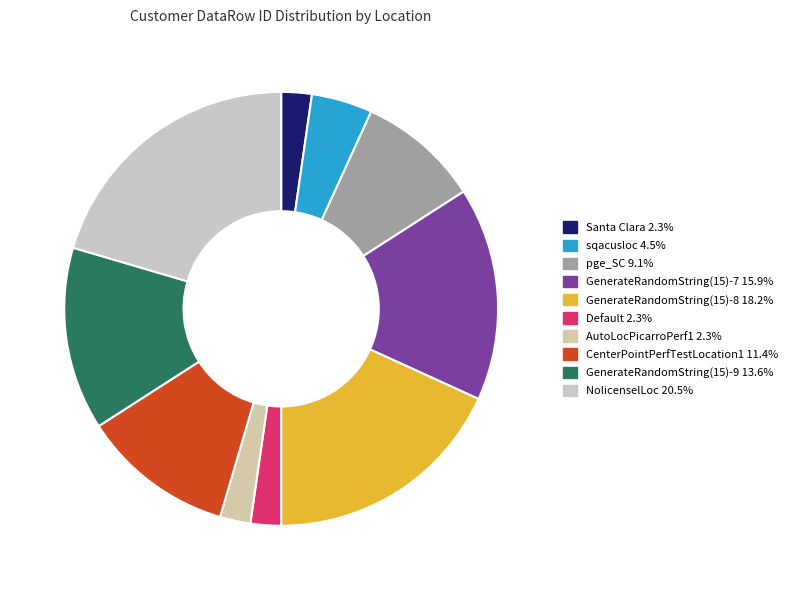

The GenerateRandomString(15)-8 slice represents 18% of the pie. True or false?

True